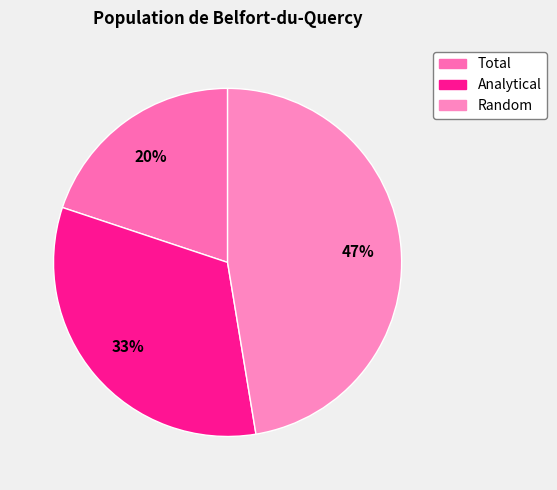

True or false: Total accounts for 7% of the total.

False